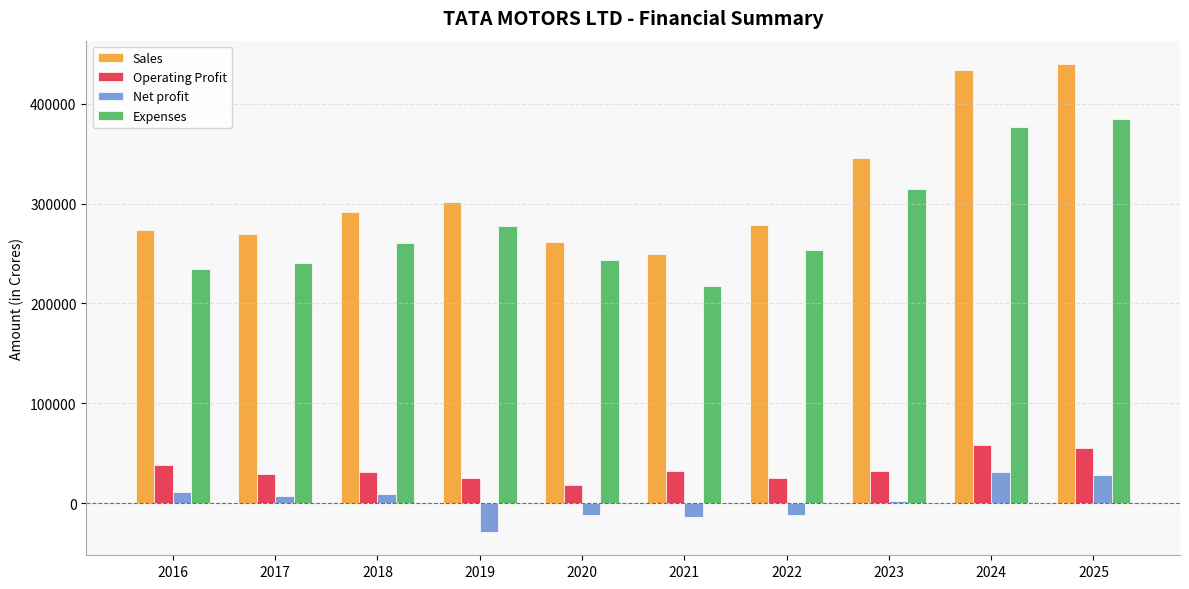

How many data points in Expenses are less than 260092?

5